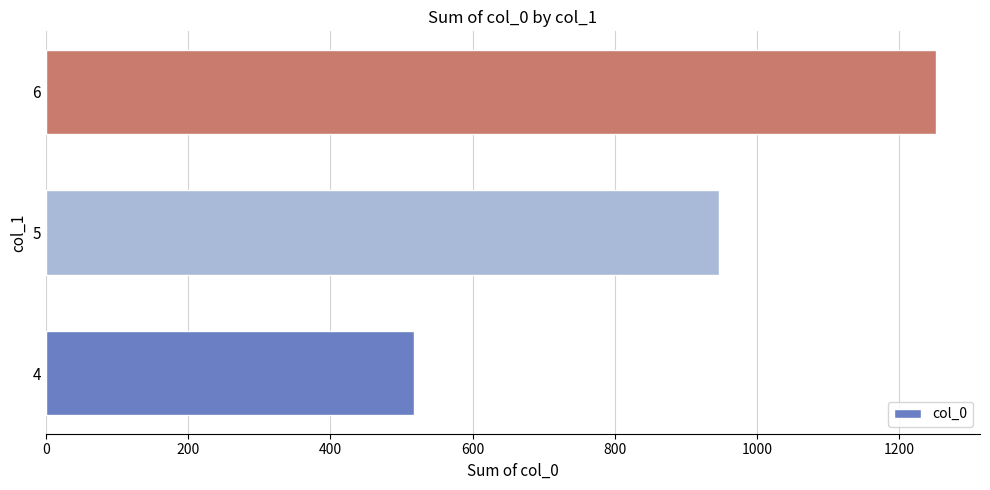

Reading bottom to top, list all the values displayed in this chart.

4=517	5=946	6=1251